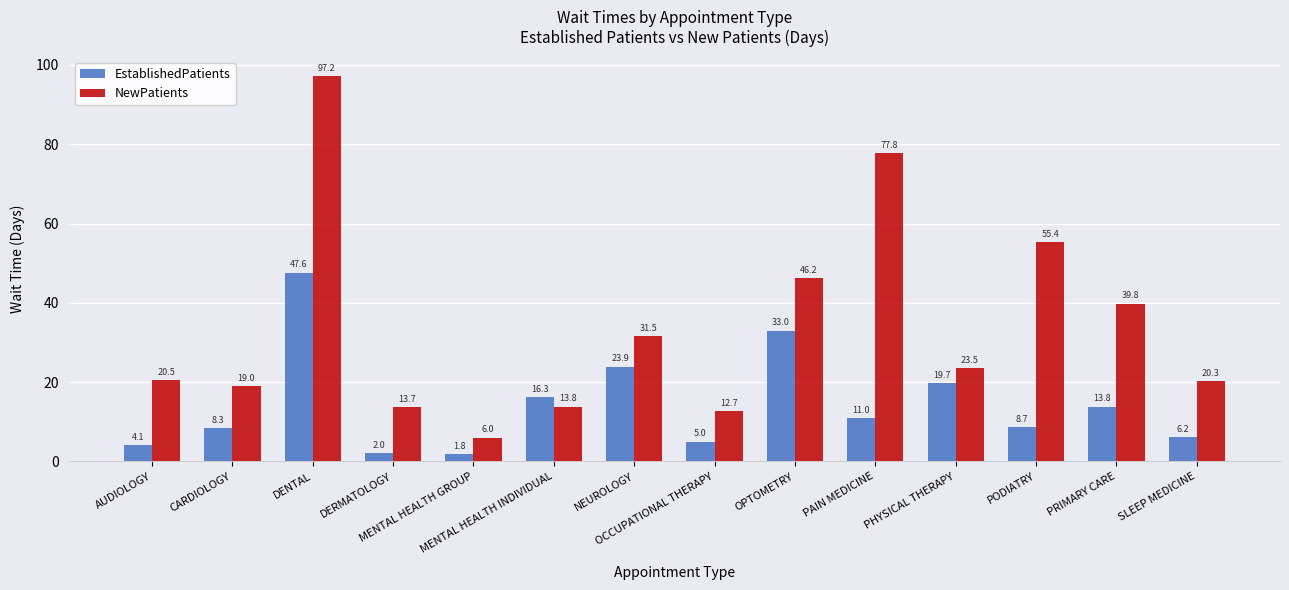

Reading left to right, what are all the values shown in this chart?

EstablishedPatients: AUDIOLOGY=4.1	CARDIOLOGY=8.3	DENTAL=47.6	DERMATOLOGY=2.0	MENTAL HEALTH GROUP=1.8	MENTAL HEALTH INDIVIDUAL=16.3	NEUROLOGY=23.9	OCCUPATIONAL THERAPY=5.0	OPTOMETRY=33.0	PAIN MEDICINE=11.0	PHYSICAL THERAPY=19.7	PODIATRY=8.7	PRIMARY CARE=13.8	SLEEP MEDICINE=6.2
NewPatients: AUDIOLOGY=20.5	CARDIOLOGY=19.0	DENTAL=97.2	DERMATOLOGY=13.7	MENTAL HEALTH GROUP=6.0	MENTAL HEALTH INDIVIDUAL=13.8	NEUROLOGY=31.5	OCCUPATIONAL THERAPY=12.7	OPTOMETRY=46.2	PAIN MEDICINE=77.8	PHYSICAL THERAPY=23.5	PODIATRY=55.4	PRIMARY CARE=39.8	SLEEP MEDICINE=20.3